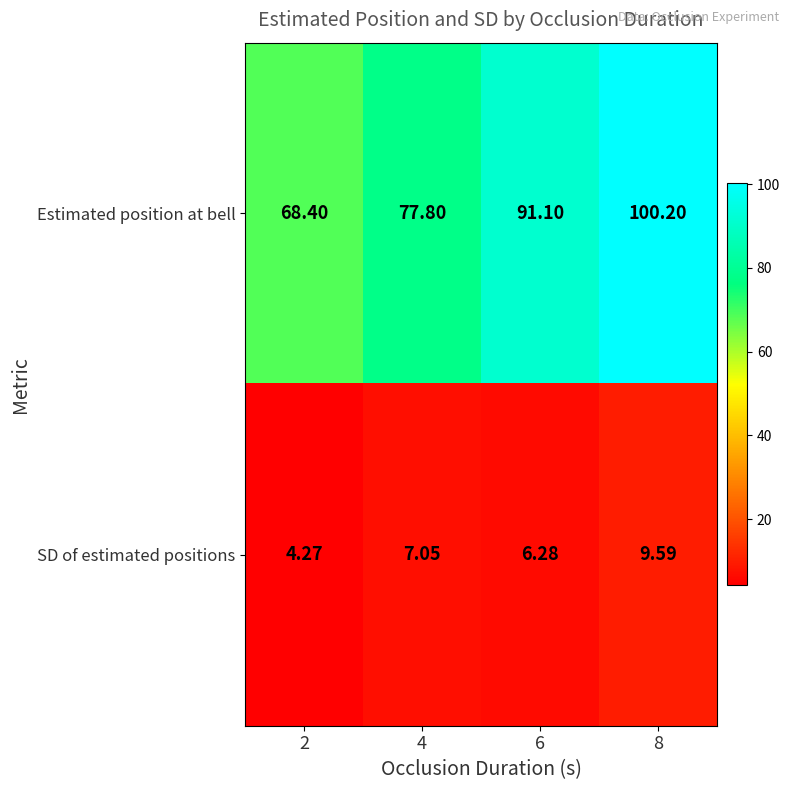

At how many categories does at least one series exceed 76?

3